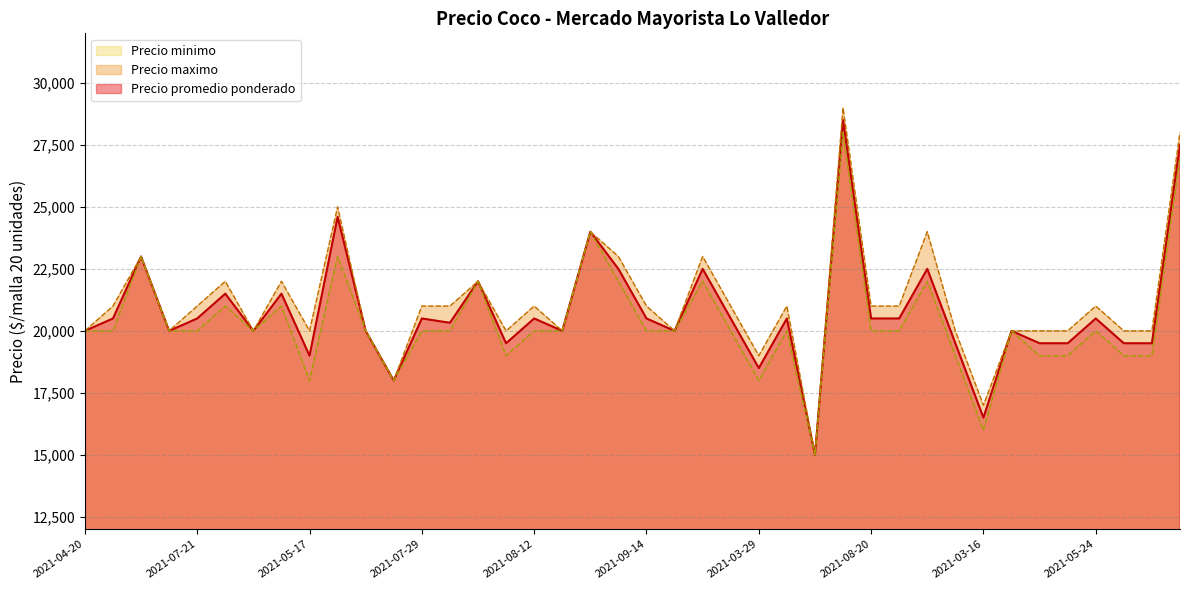

What is the sum of the Precio maximo values at 2021-08-03 and 2021-08-20?

45000